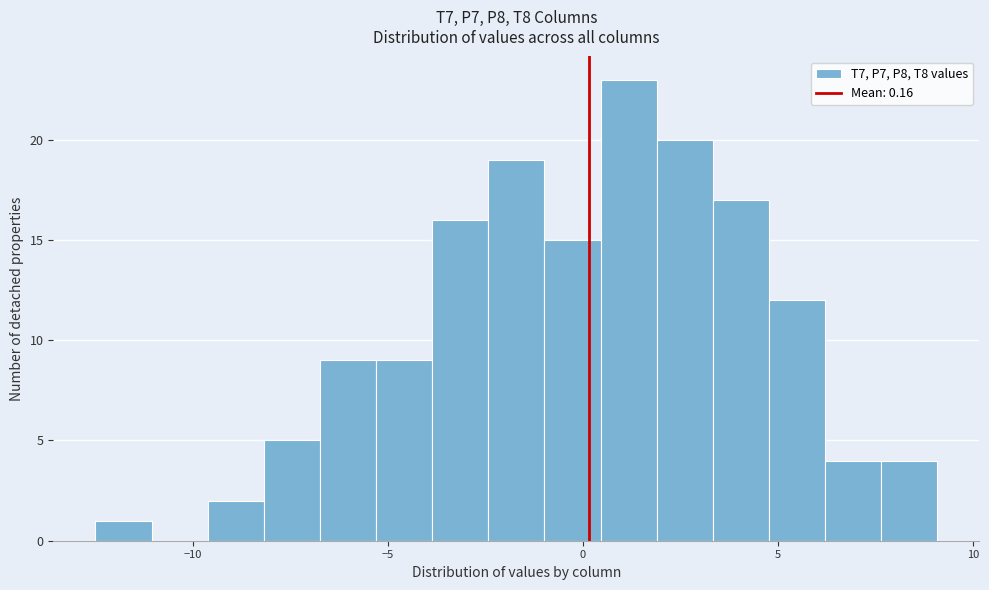

Read against the x-axis, roughly where is the centre of the tallest bar?

1.0